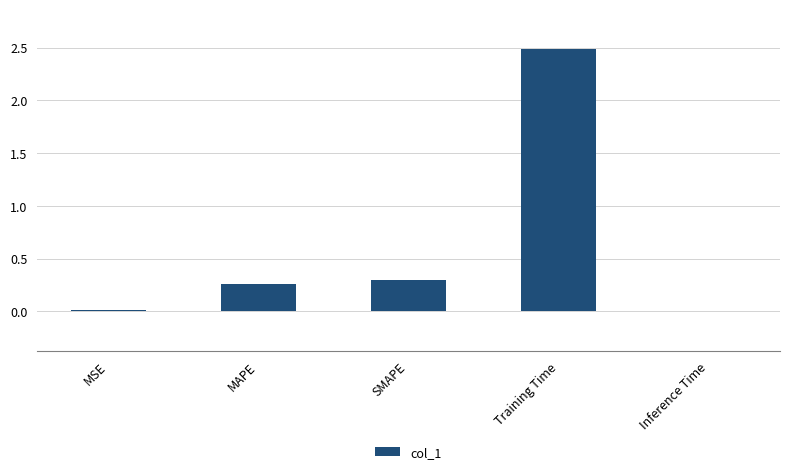

Which category has the highest value across all series?

Training Time